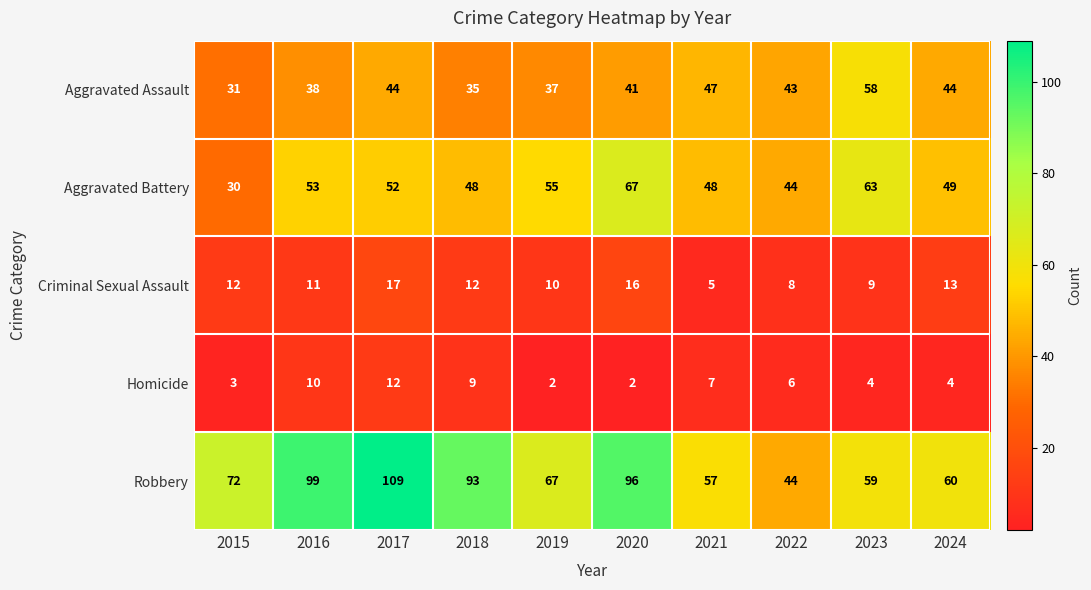

At which label is Robbery closest to 76?

2015